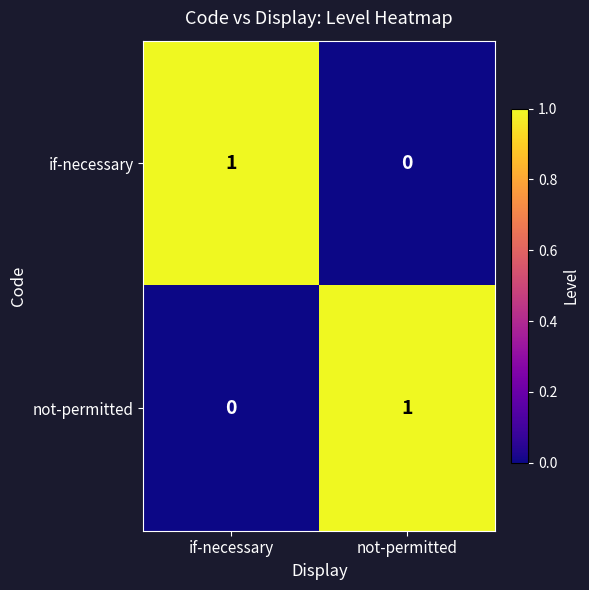

Which category has the highest value in the not-permitted series?

not-permitted